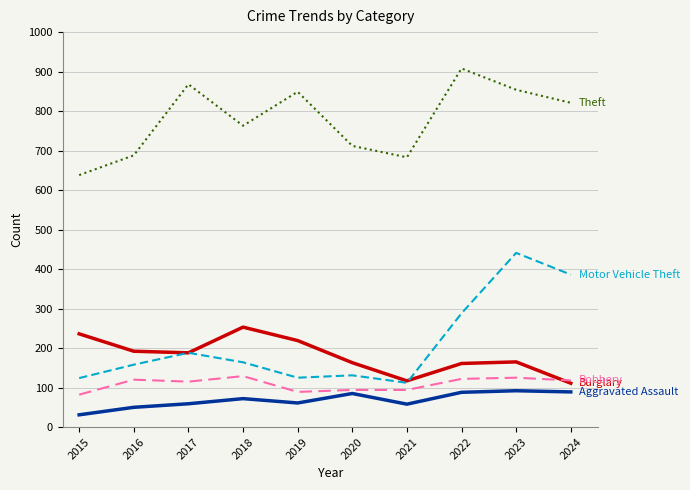

What is the spread (max minus min) of values at 2023?

762